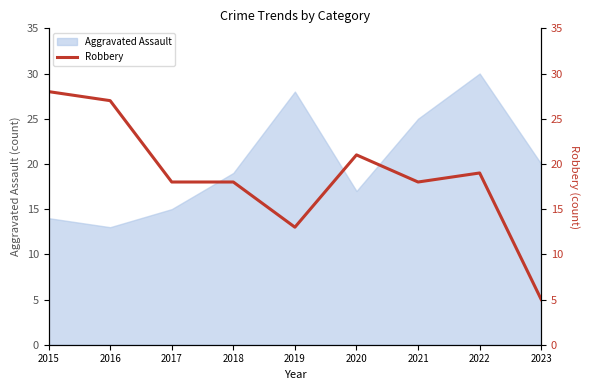

What is the minimum value shown in the chart?

5